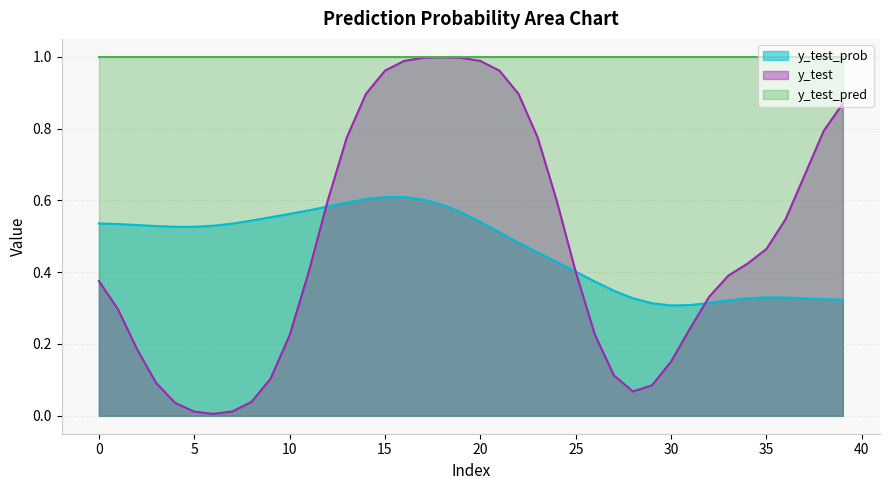

Which series has the widest spread of values?

y_test